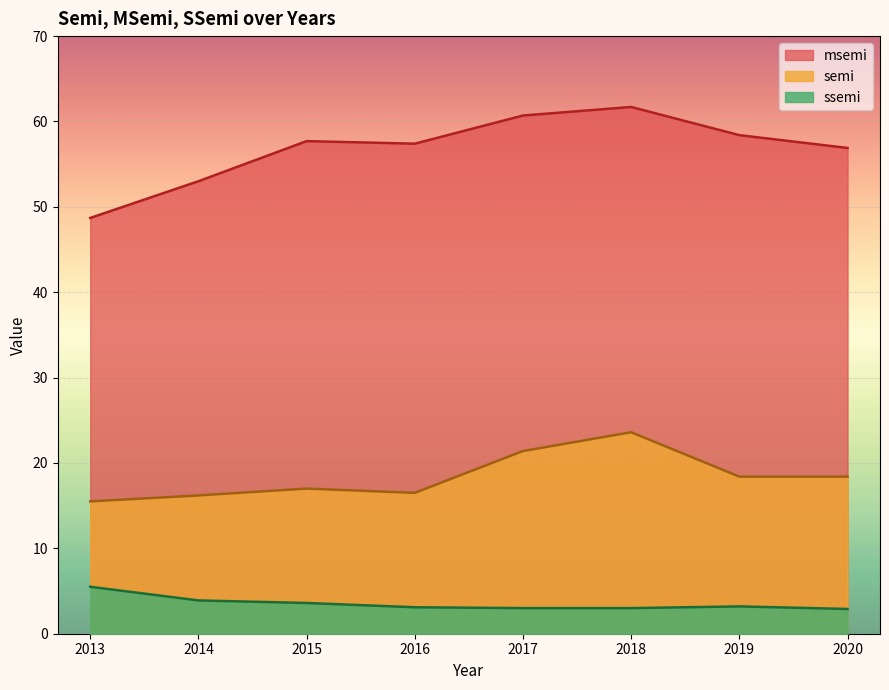

What is the sum of all ssemi values?

28.2